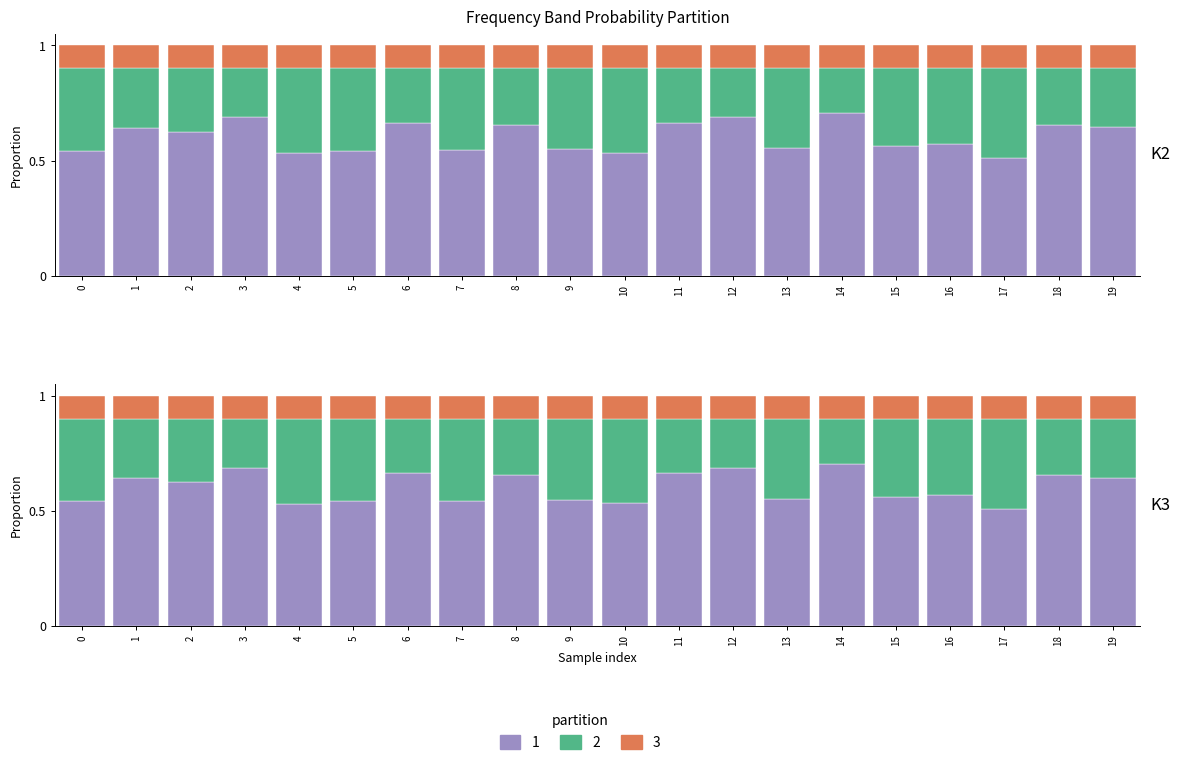

Rank the series at 15 from highest to lowest value.

1 (low prob), 2 (mid prob), 3 (high prob)